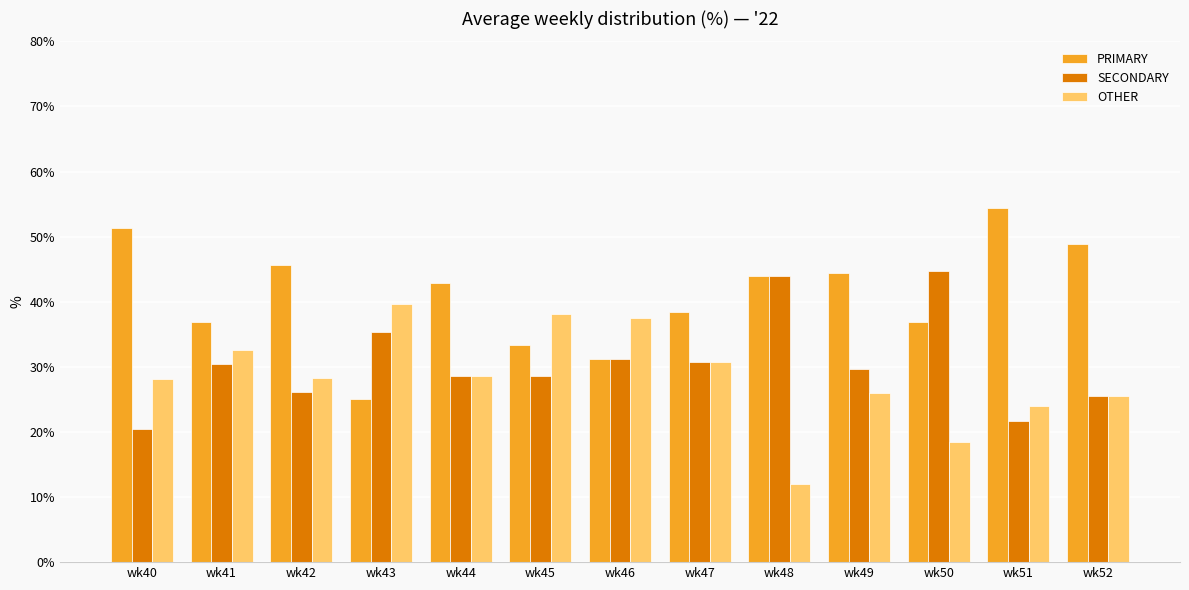

What value does the PRIMARY series have at wk49?

44.4